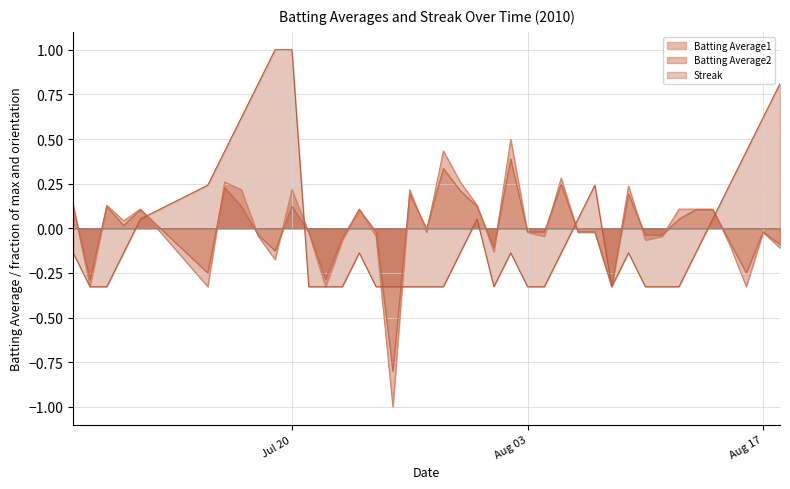

How many times do Batting Average2 and Streak cross each other?

7